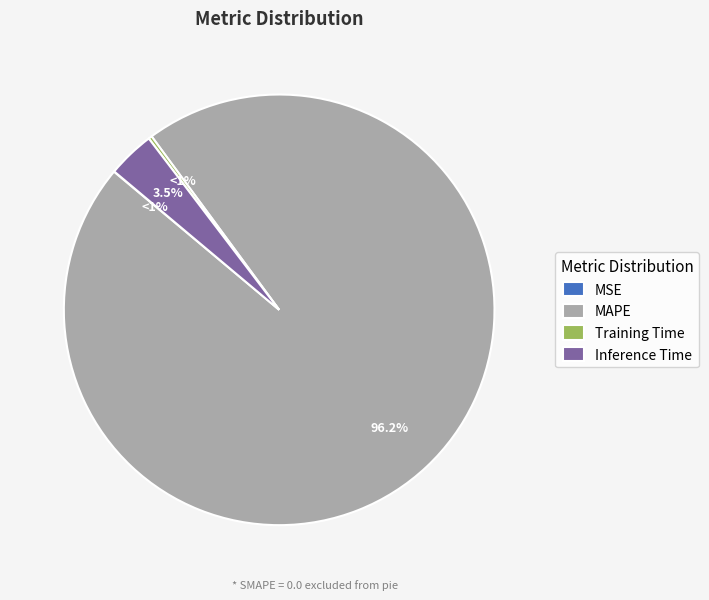

To the nearest percent, what is the difference between the largest and smallest slice percentages?

96%